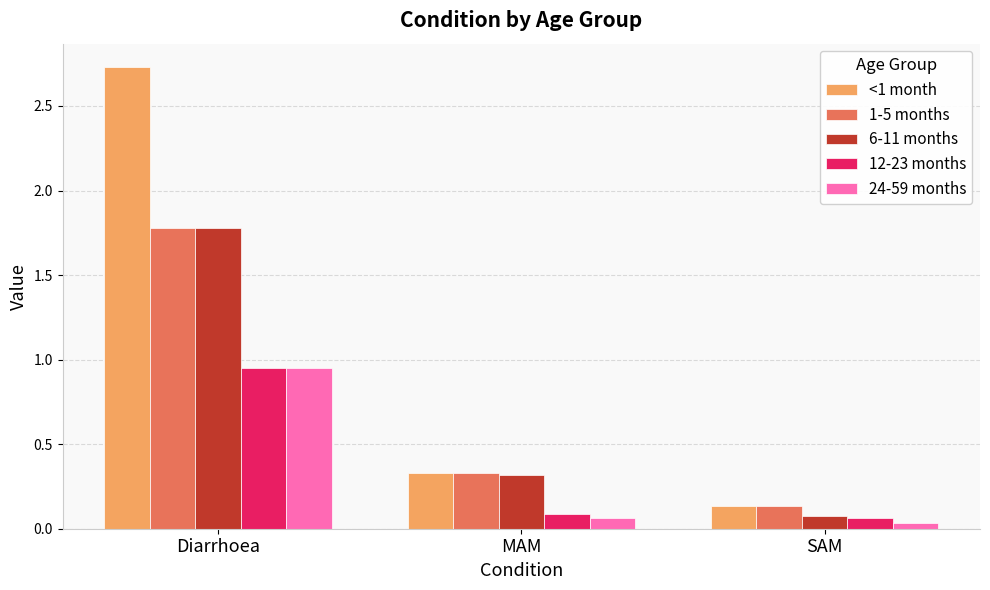

What is the label of the 2nd bar from the right?

MAM